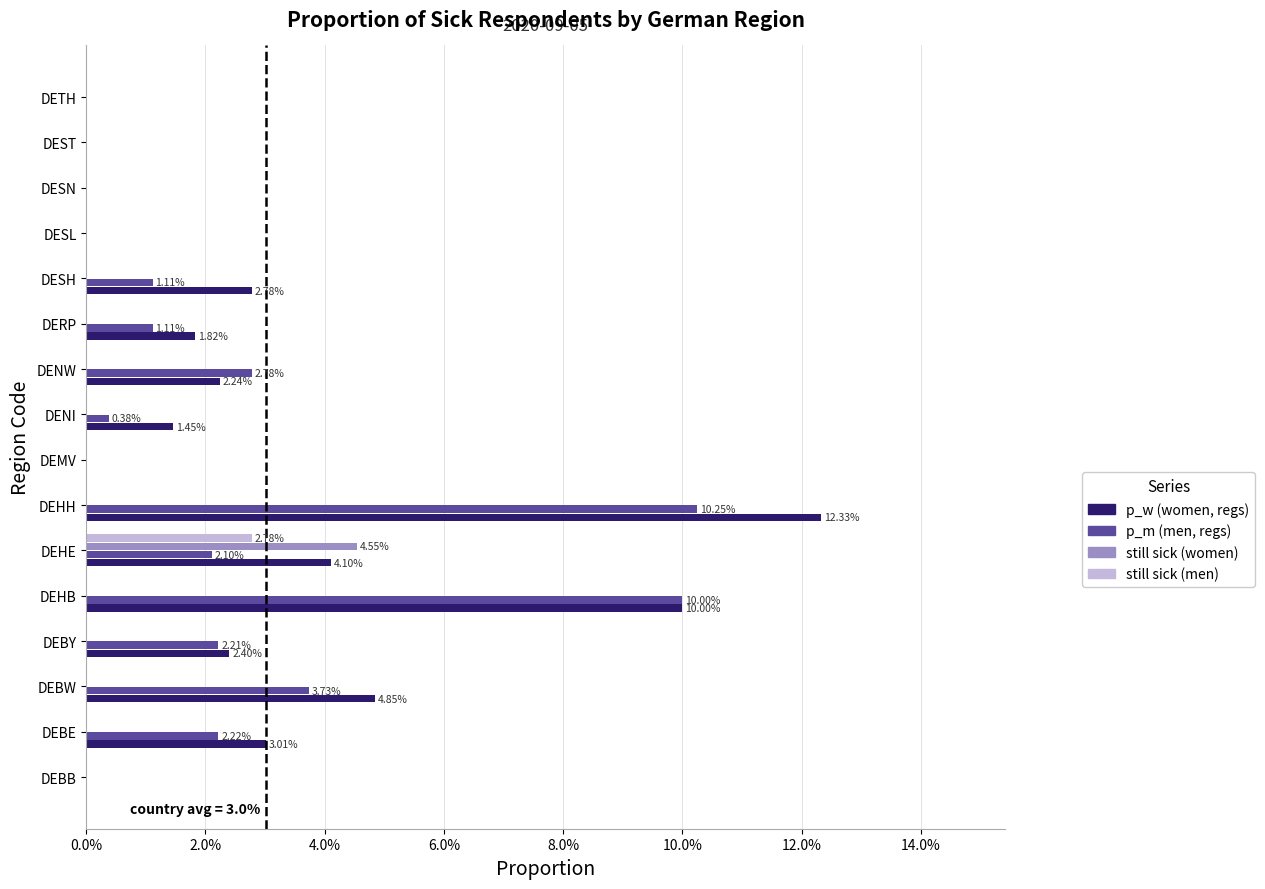

What are all the series names shown in the legend?

p_w (women, regs), p_m (men, regs), still sick (women), still sick (men)